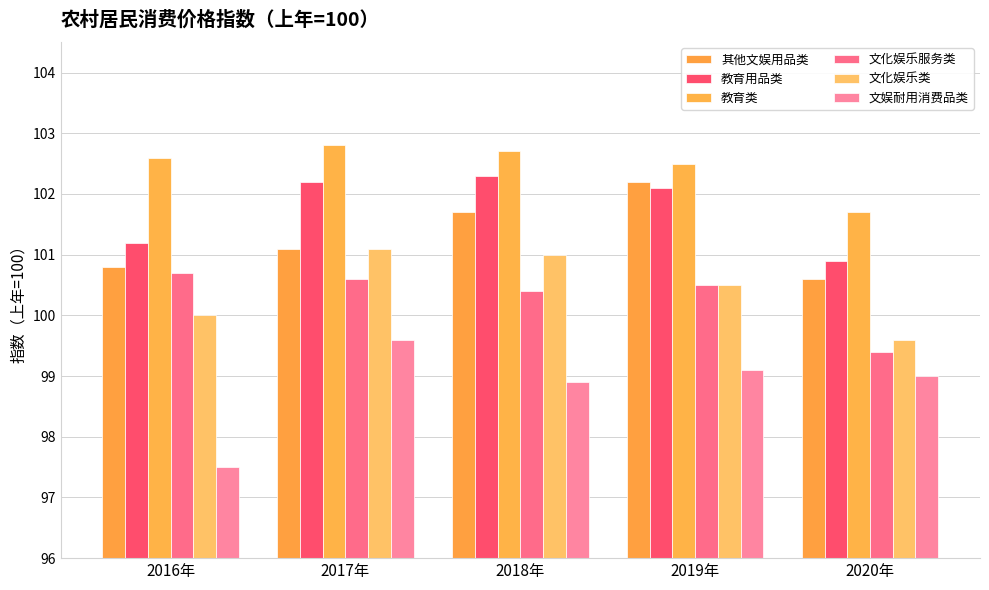

At which category does the chart reach its minimum across all series?

2016年